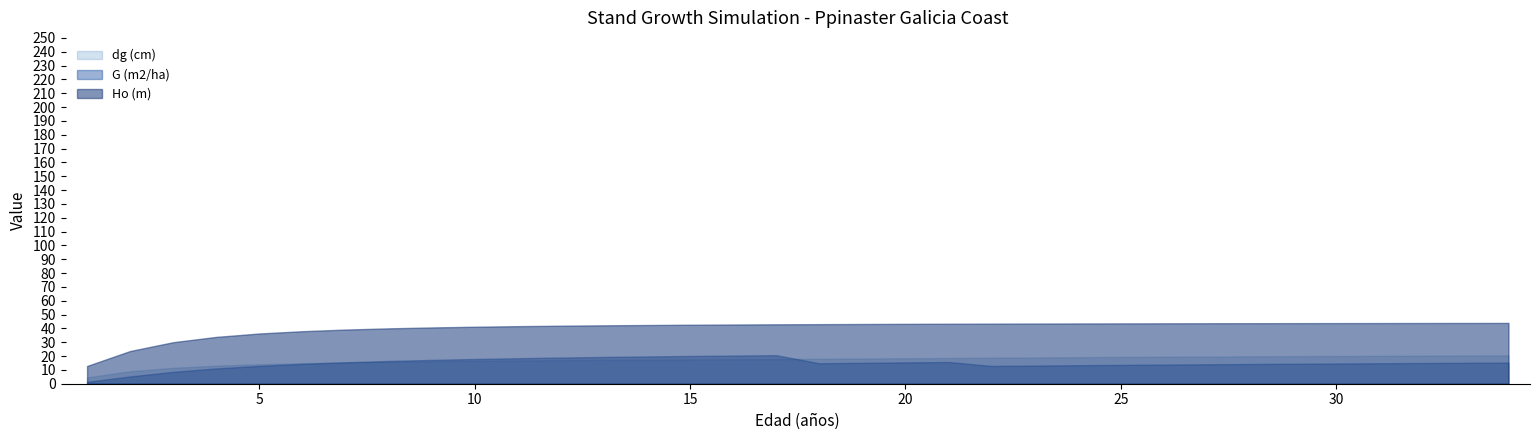

How many distinct data groups are displayed?

3